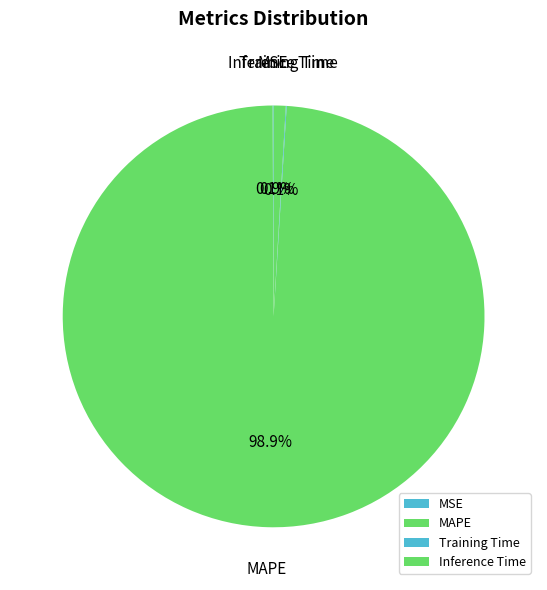

To the nearest percent, what is the average slice percentage?

25%